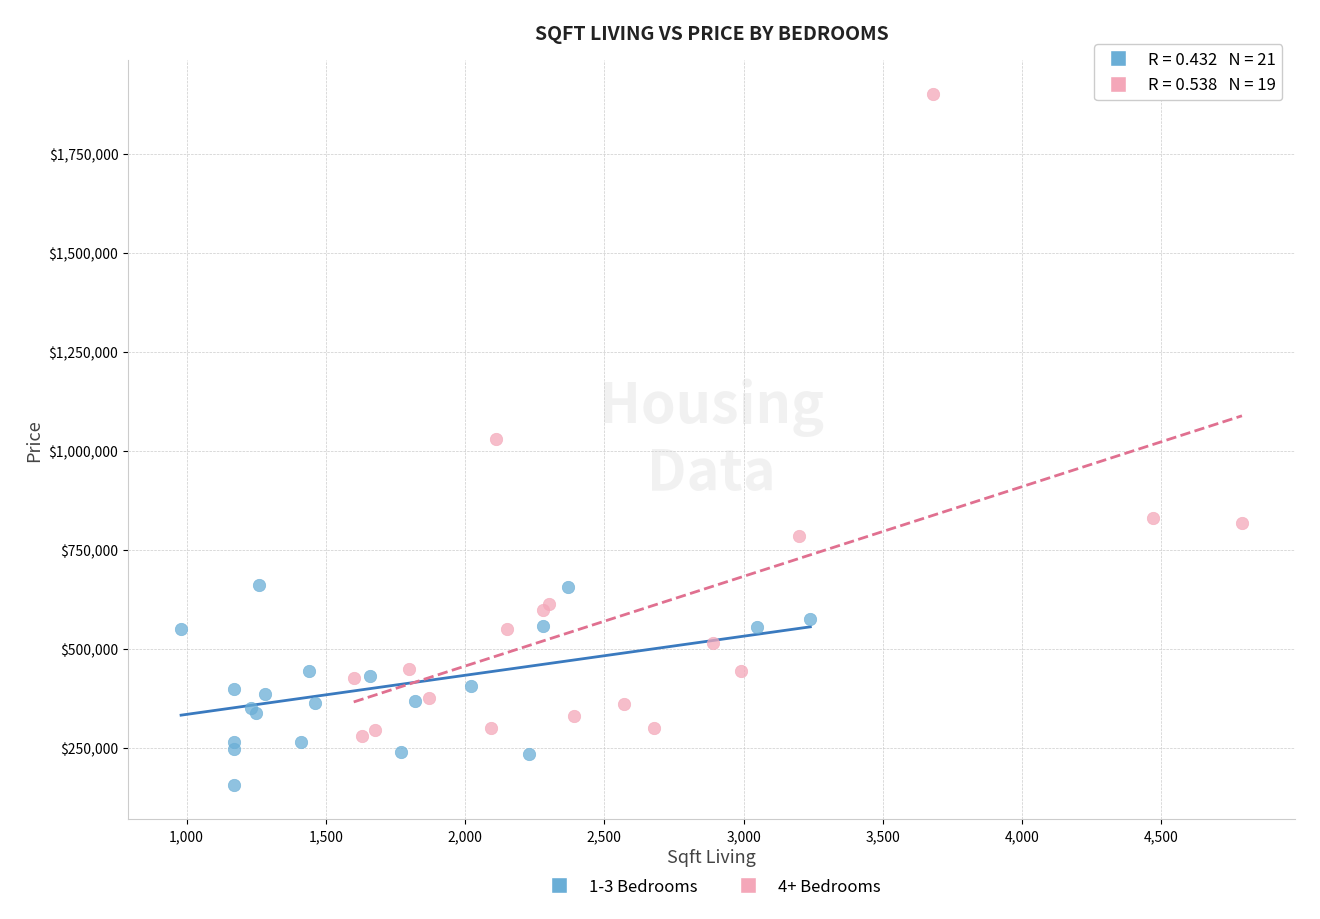

Which series contains the highest Y value?

4+ Bedrooms